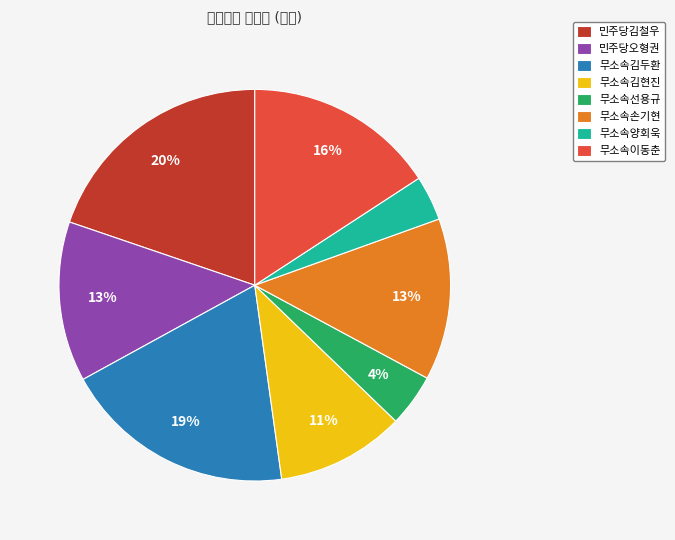

How many segments does this pie chart have?

8